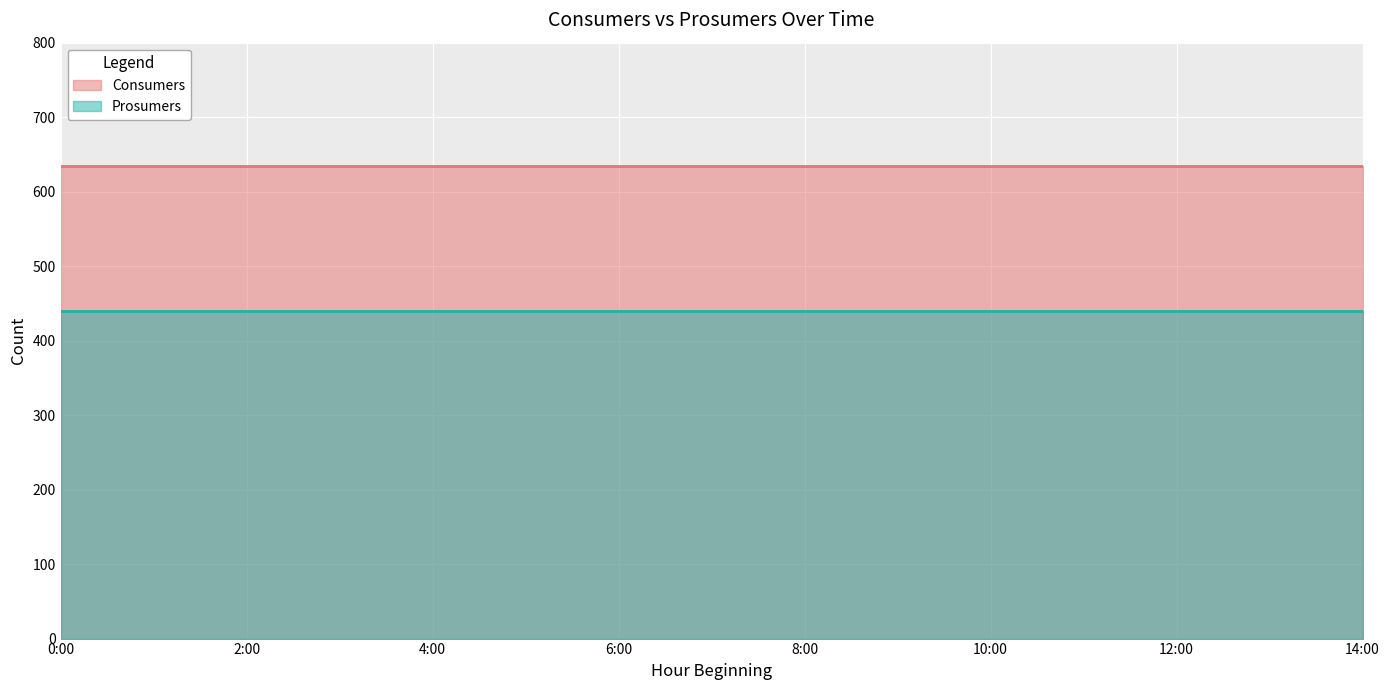

Reading right to left, transcribe all the data shown in this chart.

Consumers: 14=635	13=635	12=635	11=635	10=635	9=635	8=635	7=635	6=635	5=635	4=635	3=635	2=635	1=635	0=635
Prosumers: 14=440	13=440	12=440	11=440	10=440	9=440	8=440	7=440	6=440	5=440	4=440	3=440	2=440	1=440	0=440